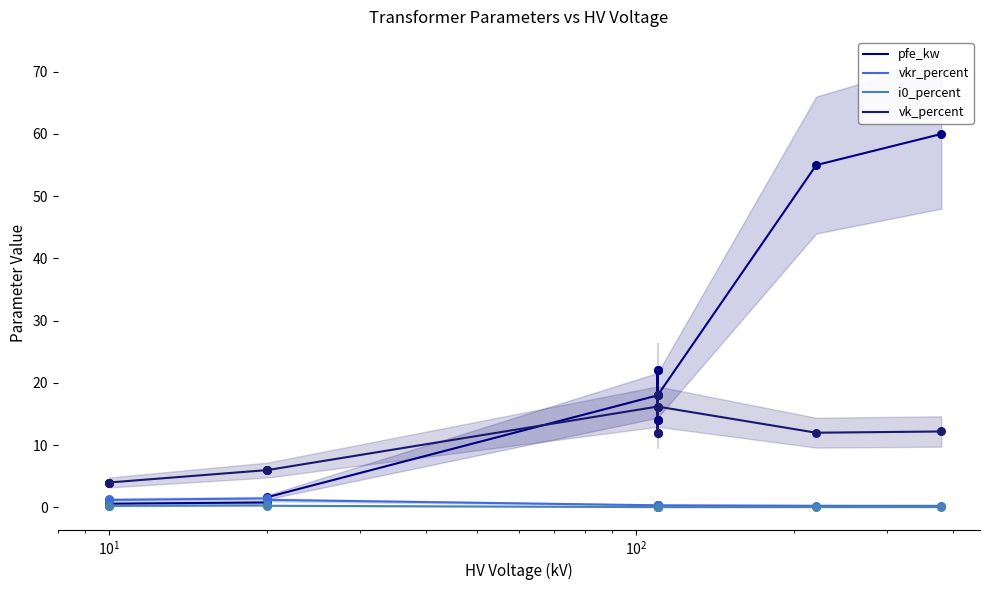

What are all the series names shown in the legend?

pfe_kw, vkr_percent, i0_percent, vk_percent